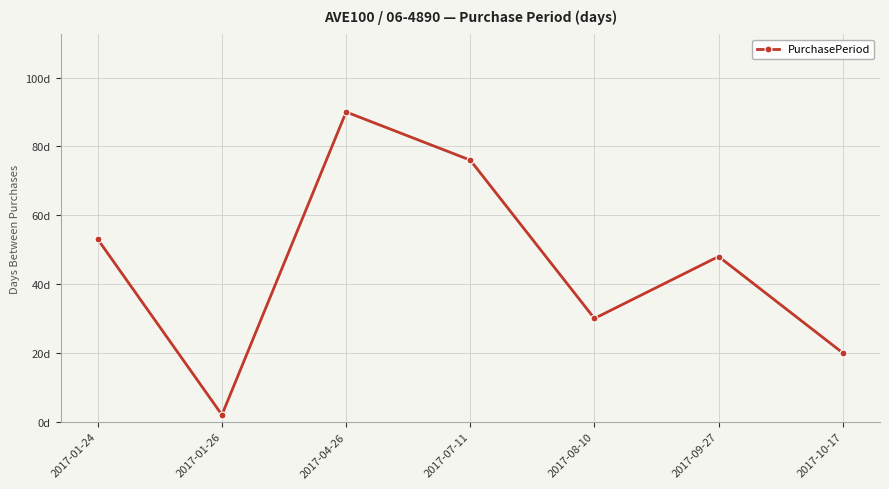

At which label does the data first exceed 48?

2017-01-24